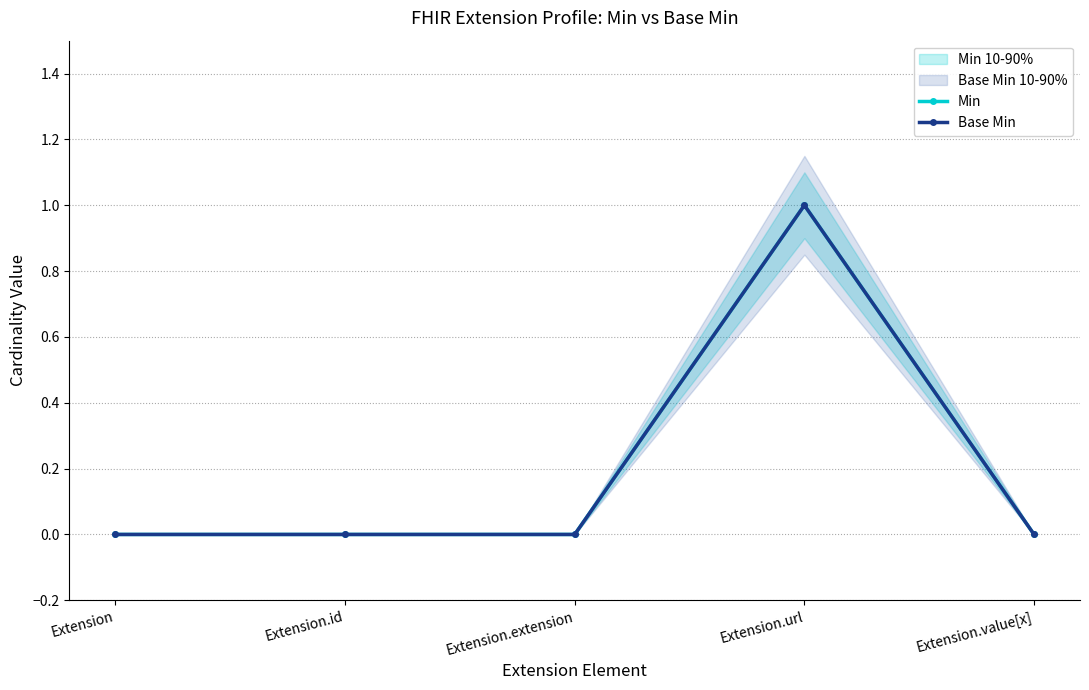

At which label does Min reach its minimum?

Extension